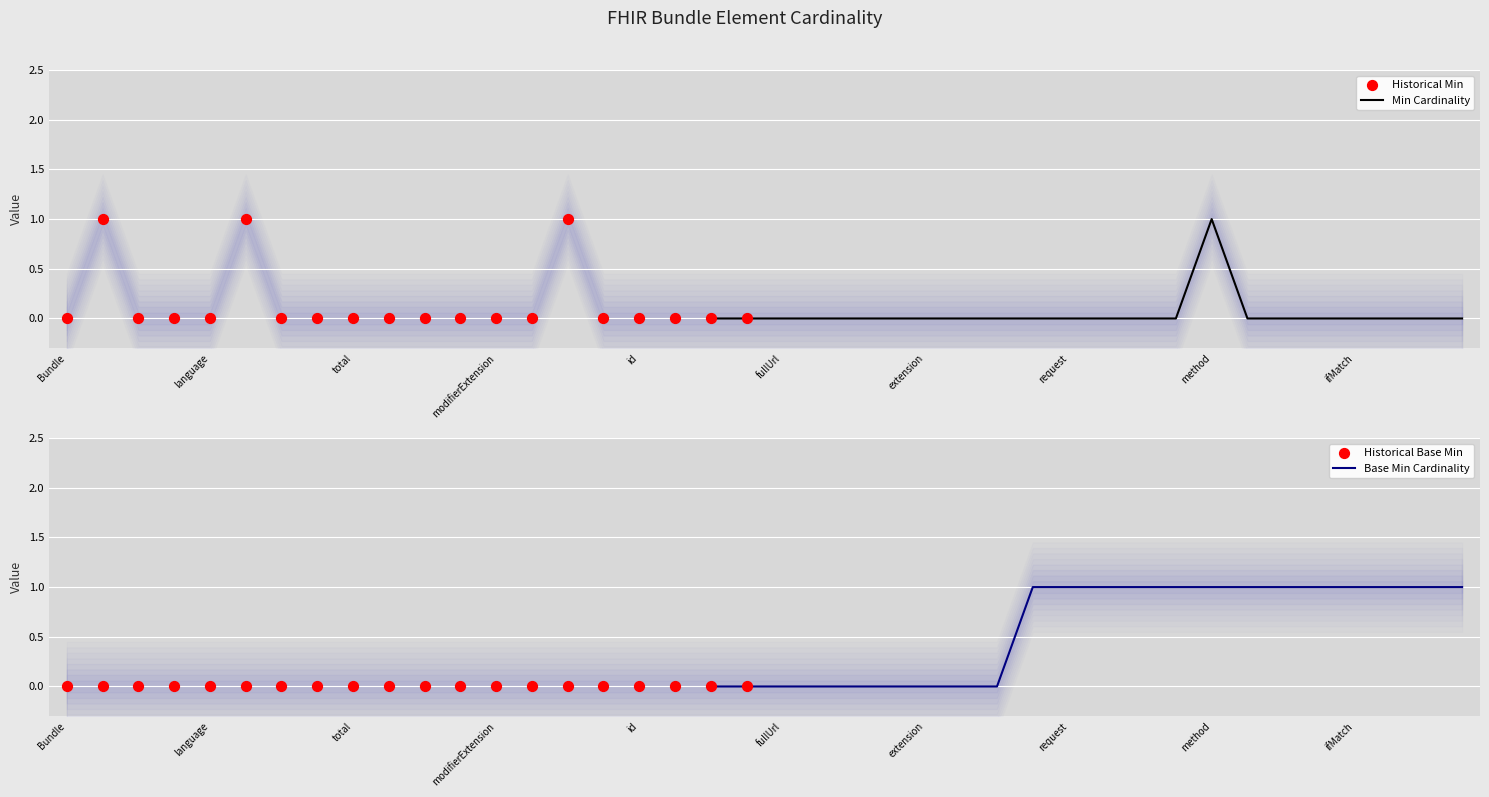

At which category is the sum across all series the highest?

Bundle.entry.request.method